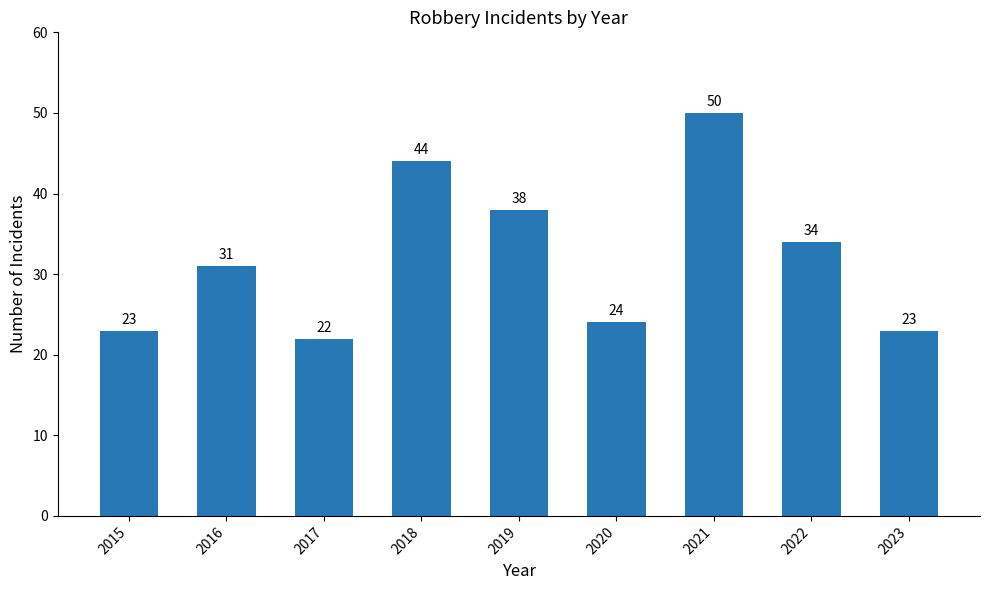

Reading left to right, what are all the values shown in this chart?

23	31	22	44	38	24	50	34	23